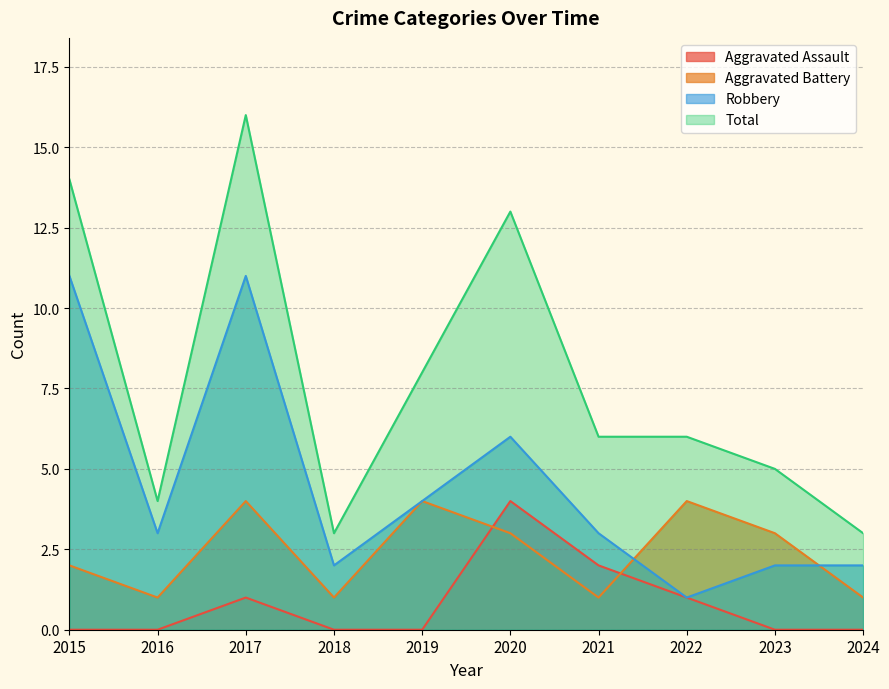

What is the difference between the second highest and second lowest values in the Total series?

11